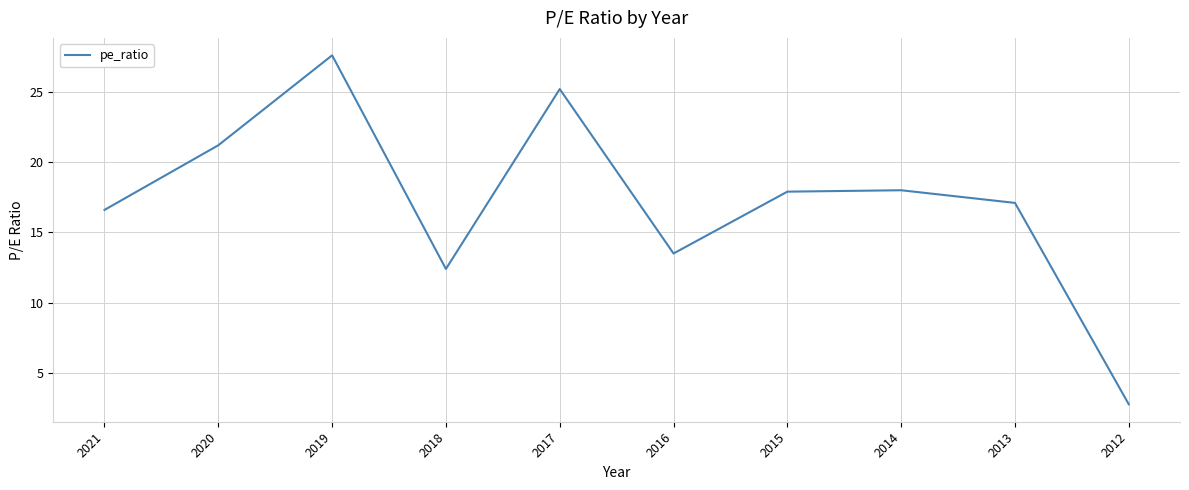

What is the difference between the maximum and minimum values?

24.8